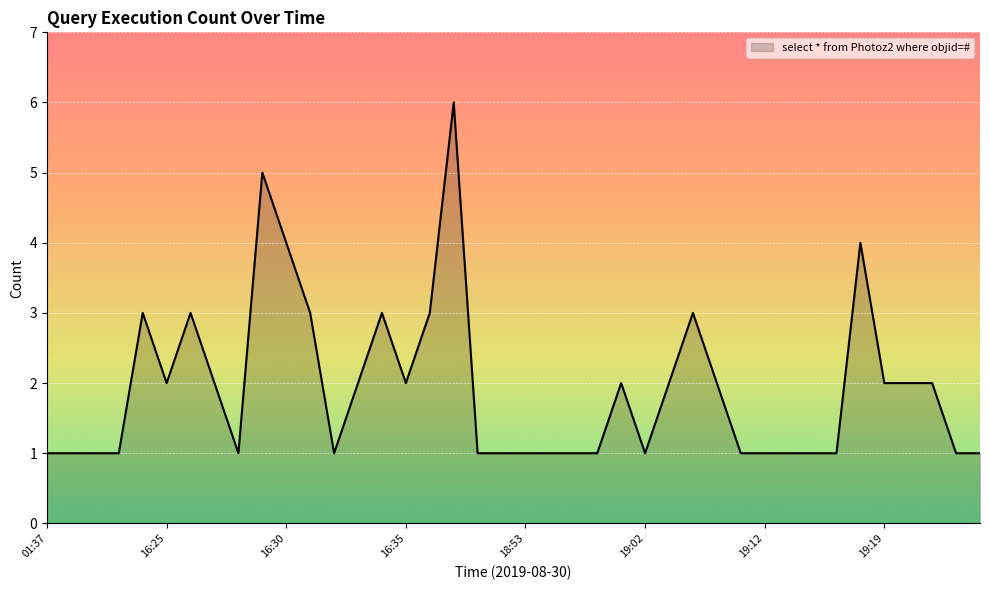

What is the greatest value displayed?

6